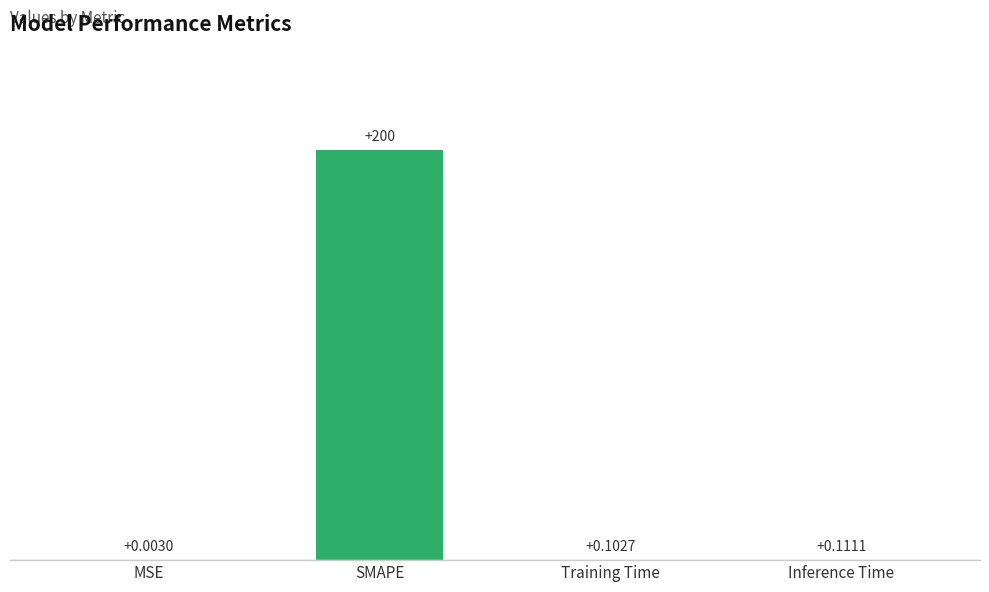

At which label is the value closest to 100?

Inference Time